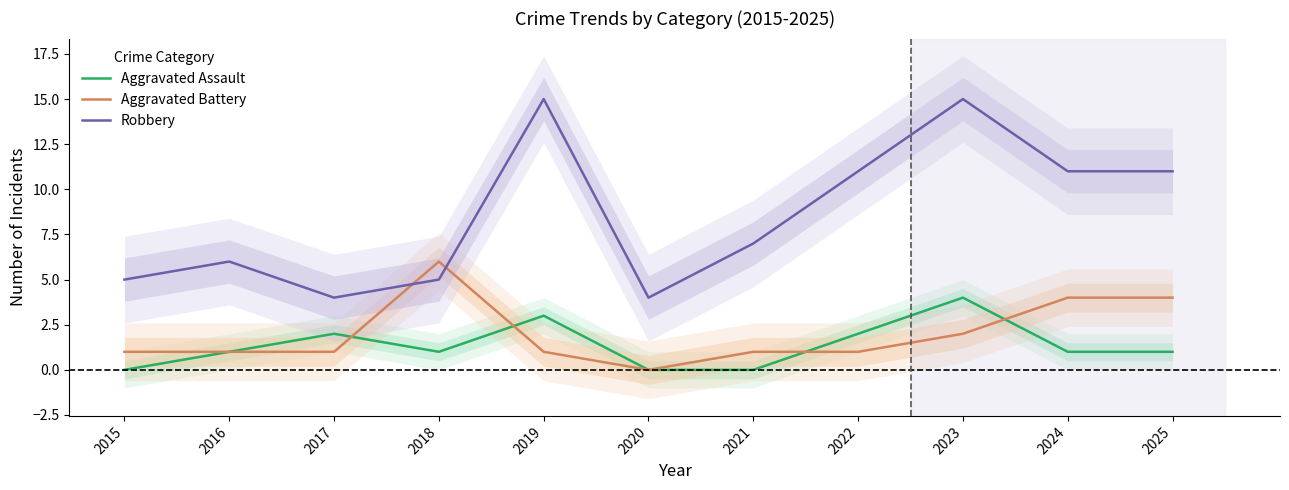

What is the average value of the Aggravated Battery series?

2